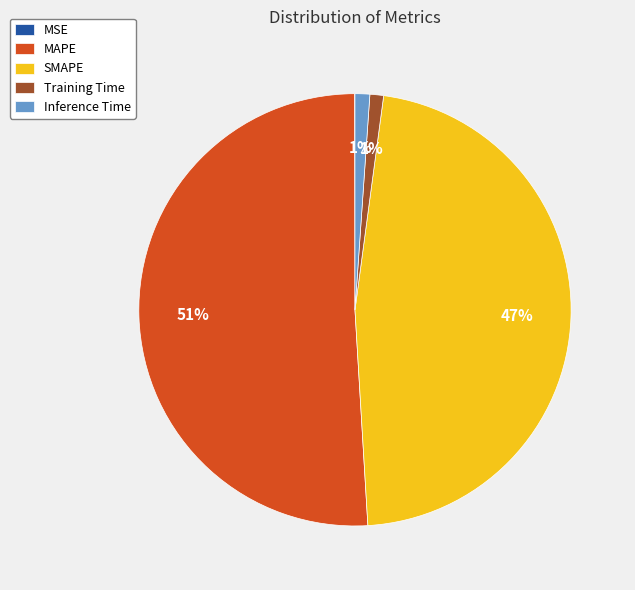

Does SMAPE account for over 50% of the chart?

No